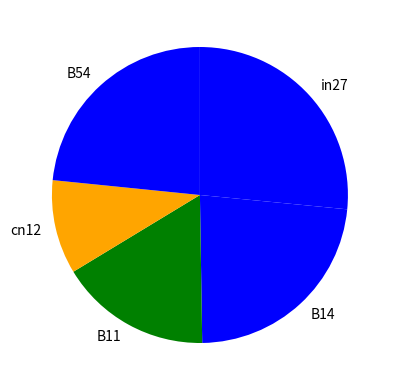

Combined, do cn12 and B14 account for over 50%?

No